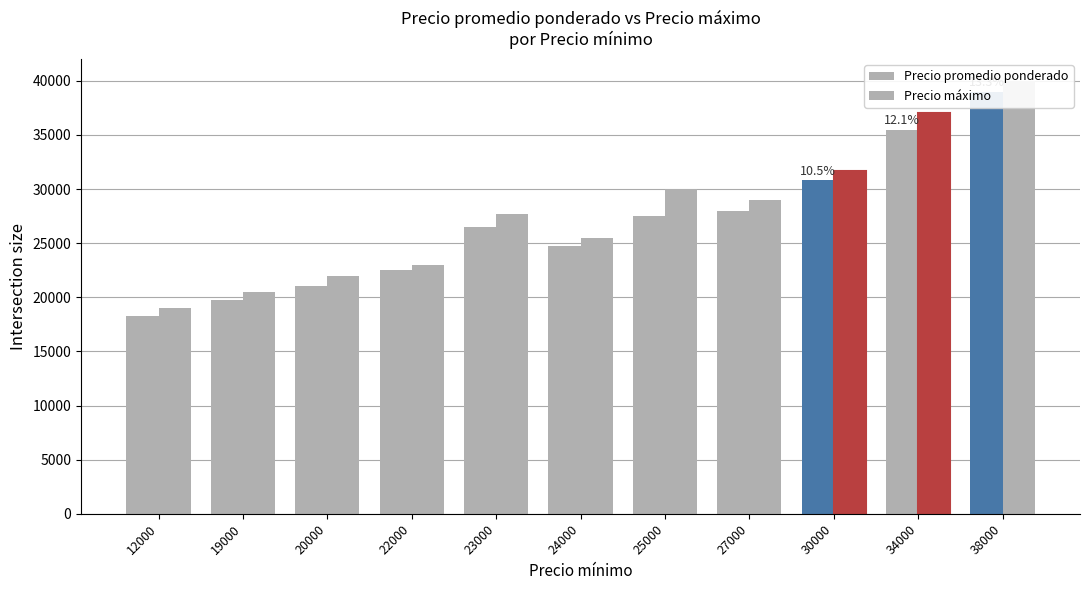

What is the approximate value of Precio máximo at 23000?

27666